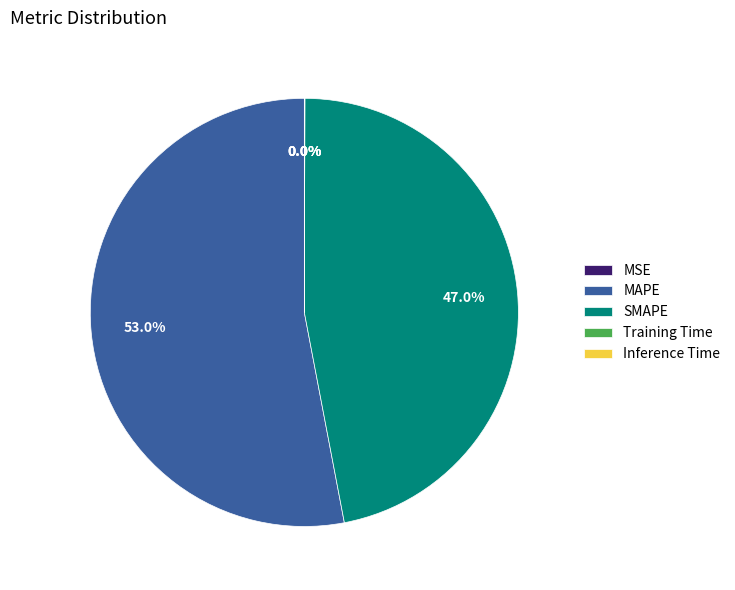

Which has a higher value, MAPE or SMAPE?

MAPE